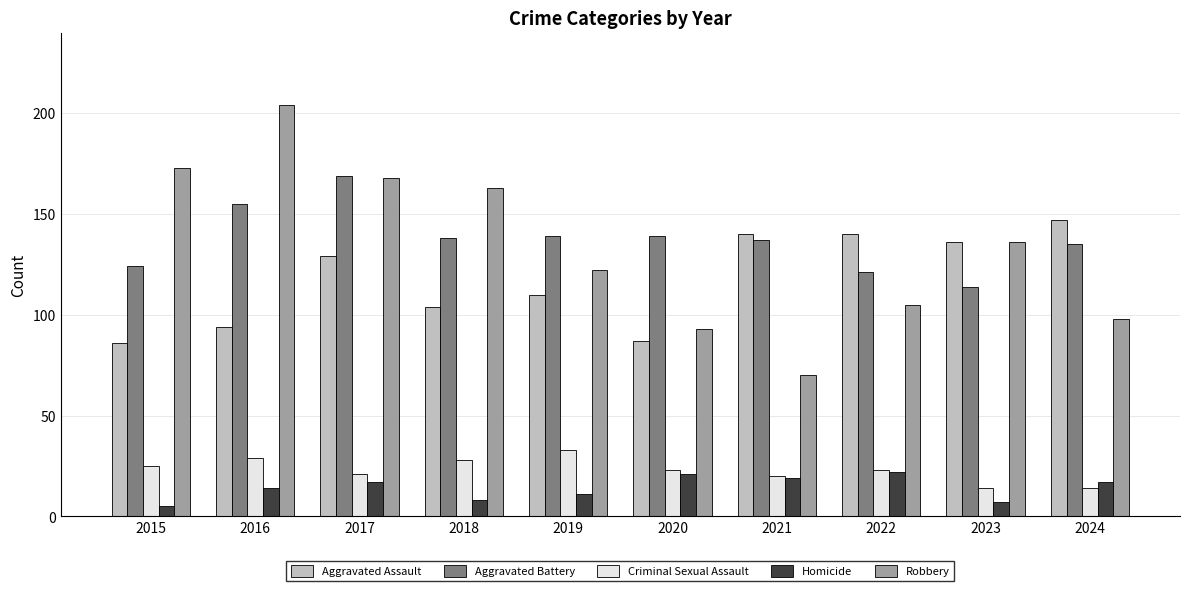

Reading left to right, transcribe all the data shown in this chart.

Aggravated Assault: 86	94	129	104	110	87	140	140	136	147
Aggravated Battery: 124	155	169	138	139	139	137	121	114	135
Criminal Sexual Assault: 25	29	21	28	33	23	20	23	14	14
Homicide: 5	14	17	8	11	21	19	22	7	17
Robbery: 173	204	168	163	122	93	70	105	136	98